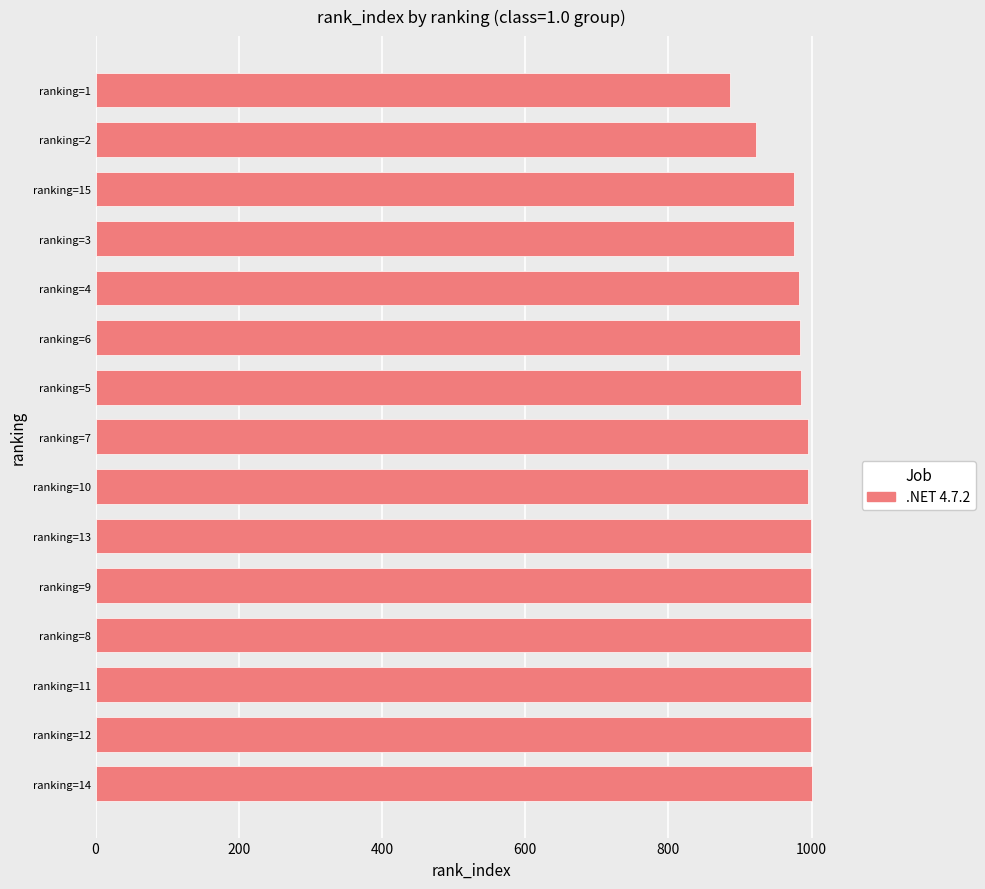

What is the difference between the maximum and second lowest values?

77.1